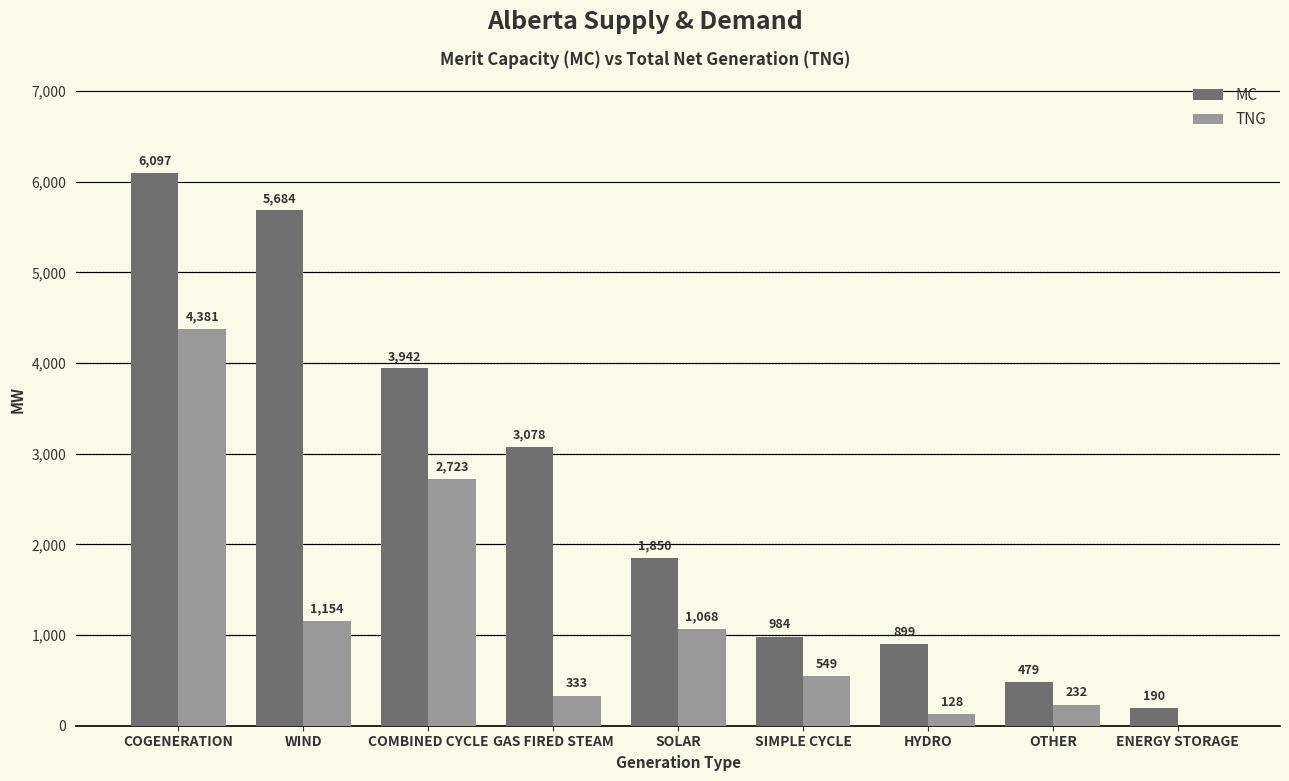

Which category has the highest value across all series?

COGENERATION